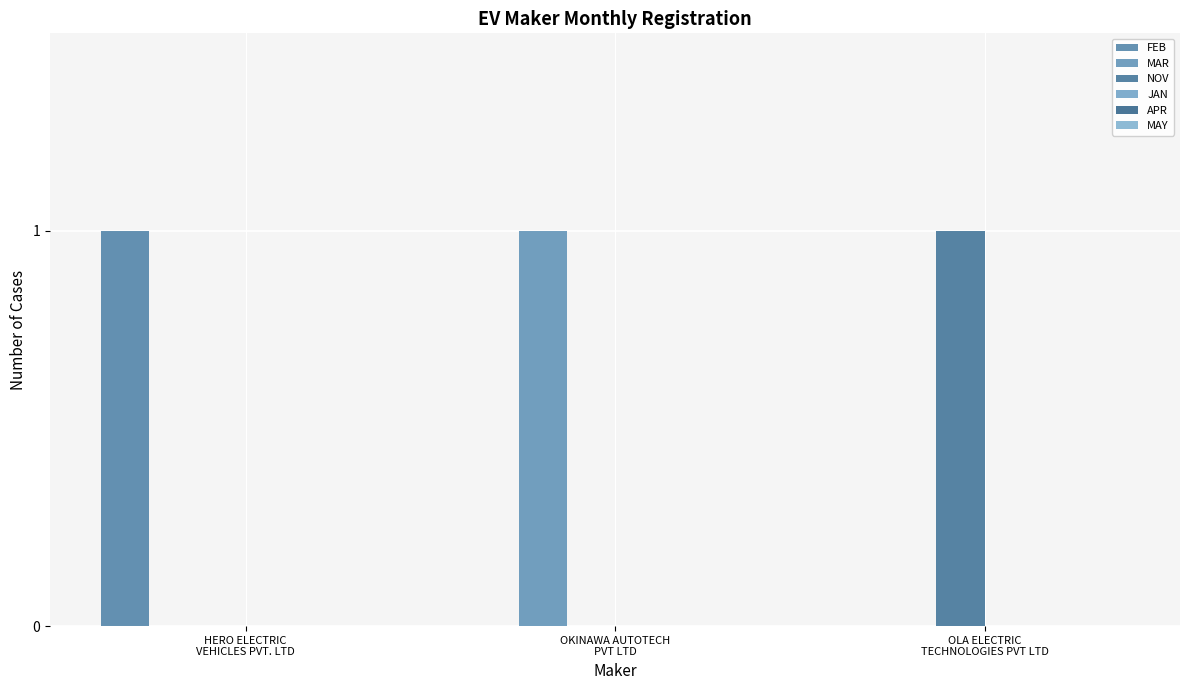

How many series are shown in this chart?

3